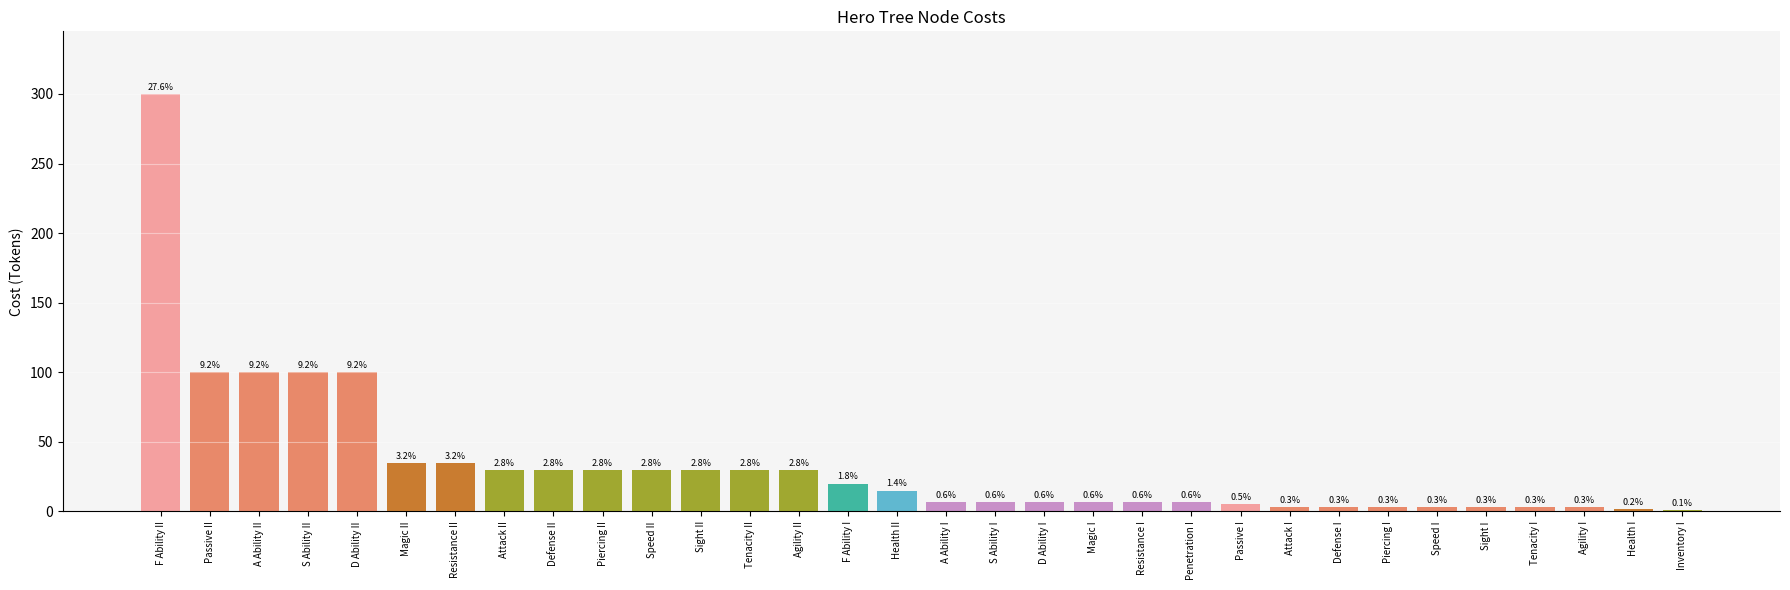

Read the value at Tenacity I.

3